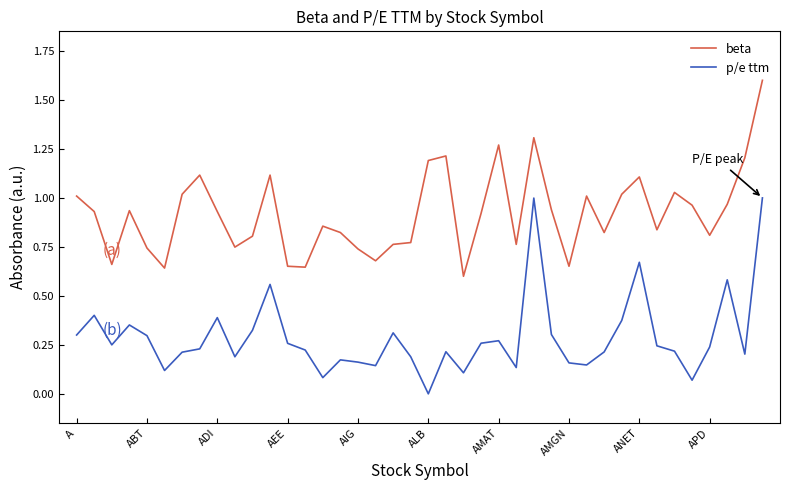

True or false: beta and p/e ttm cross at least once.

False